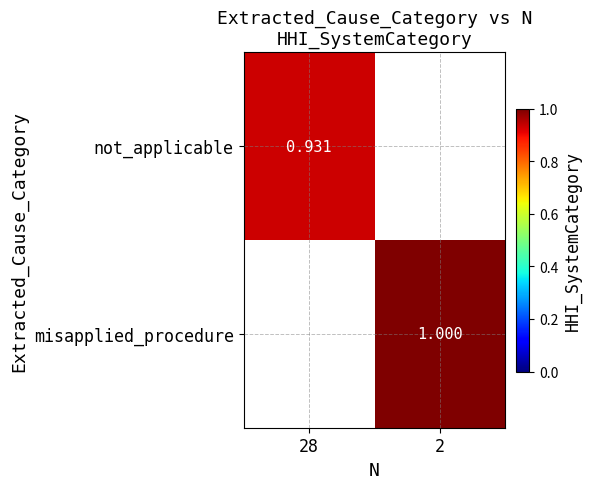

The not_applicable series shows 0.9 at 28. True or false?

True